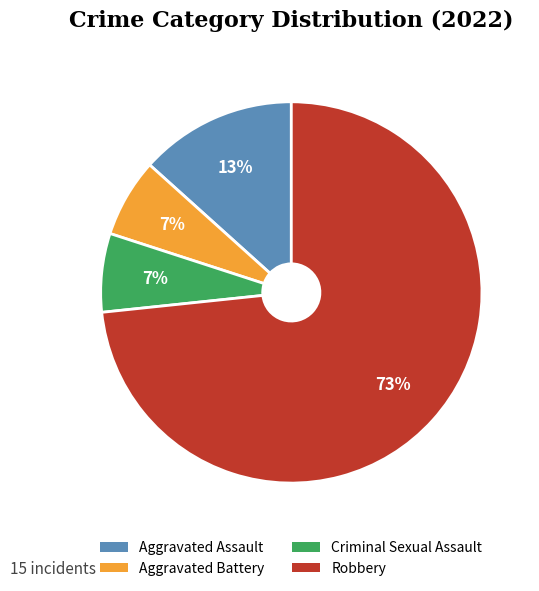

To the nearest percent, what percentage of the pie is Robbery?

73%